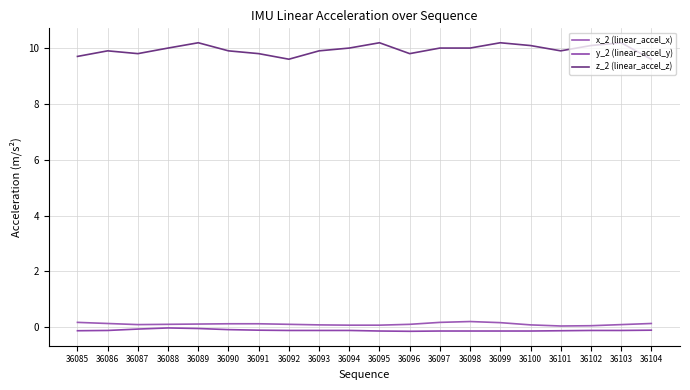

What is the highest value of the z_2 (linear_accel_z) series?

10.2